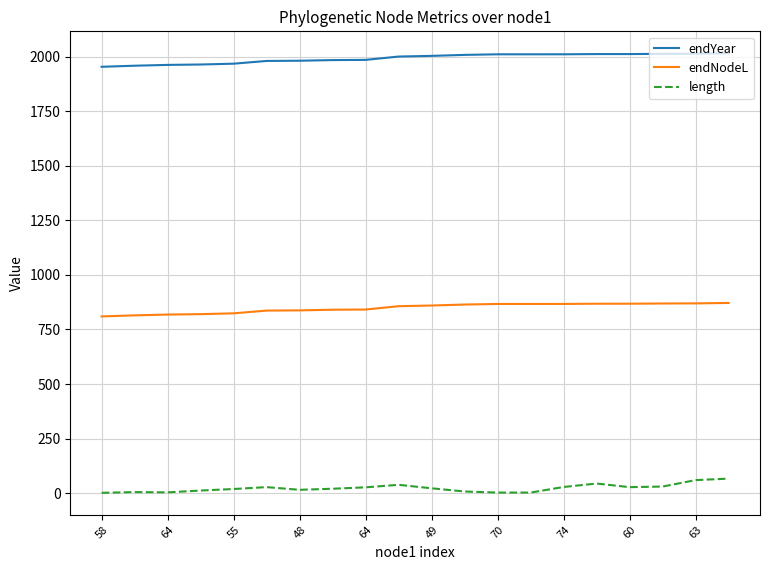

List the series in order of their peak value, lowest first.

length, endNodeL, endYear